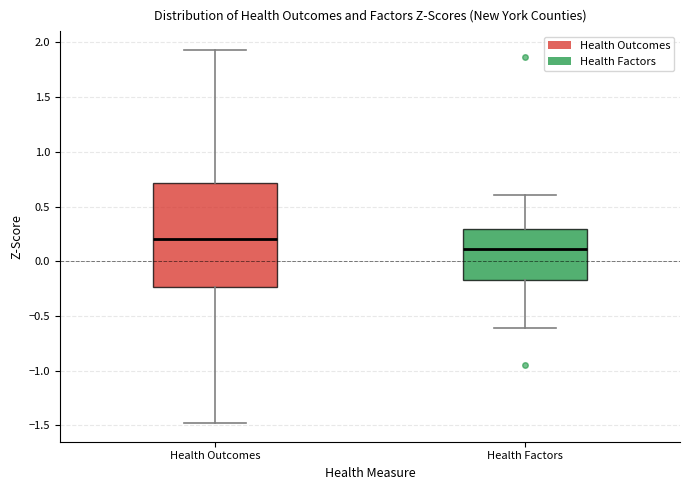

Comparing the boxes themselves (not the whiskers), which one is the tallest?

Health Outcomes